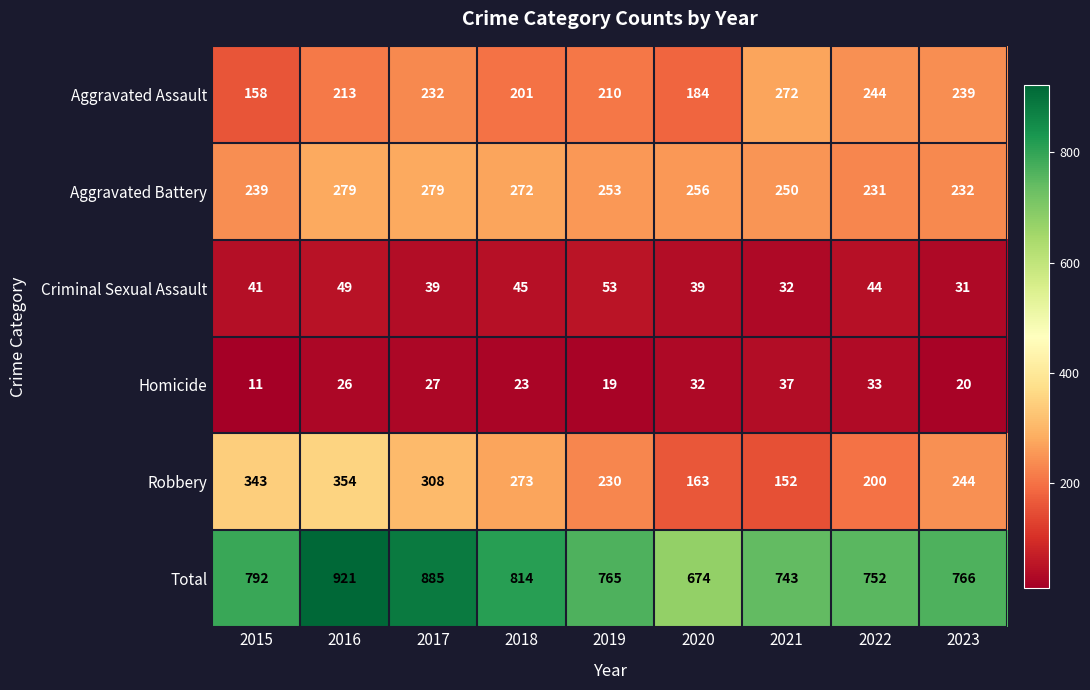

Is it true that Robbery equals 152 at 2021?

True